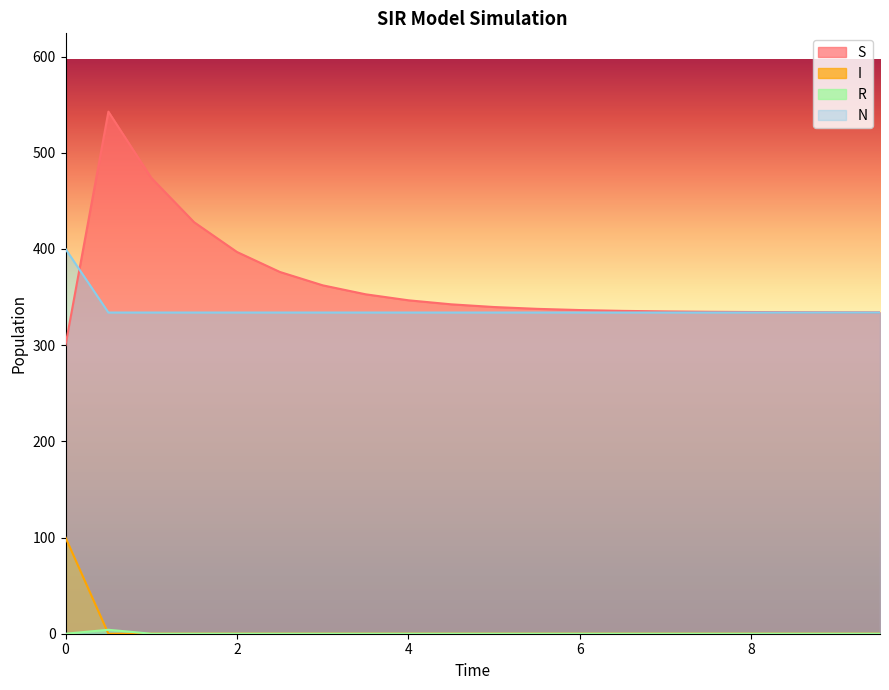

What is the maximum value shown in the chart?

542.7